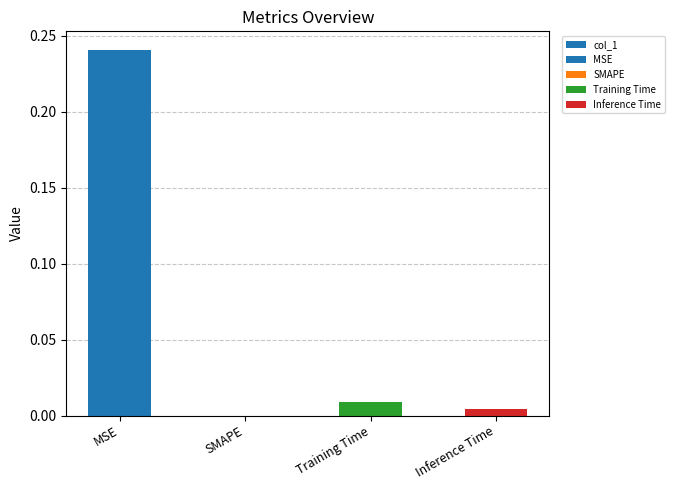

The value at Inference Time is 0.0. True or false?

True